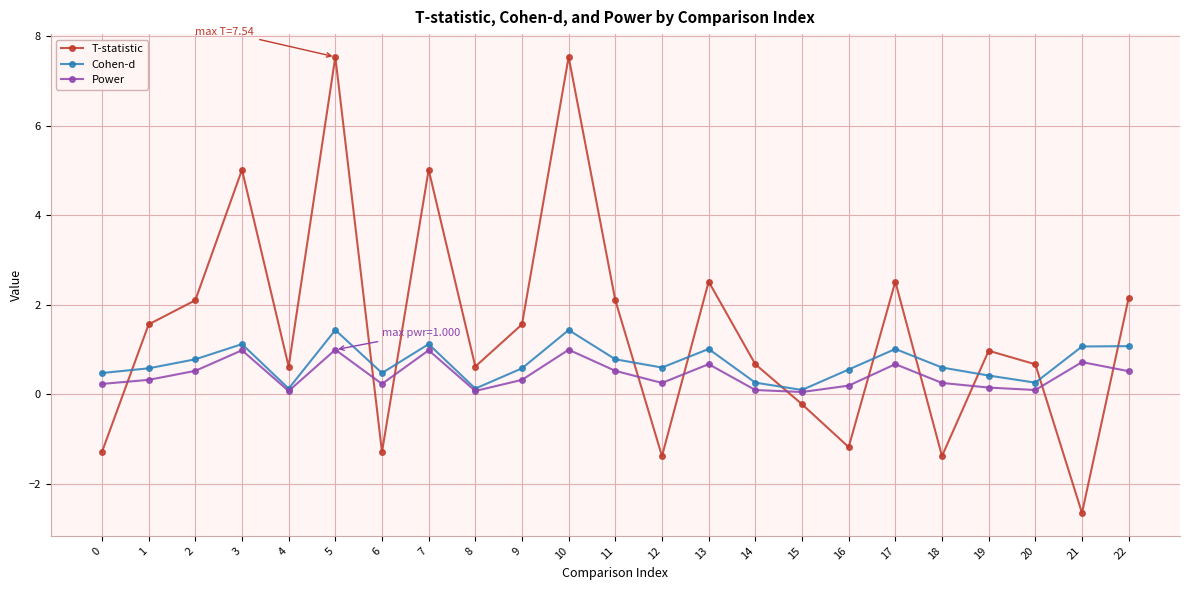

How many positive values does the T-statistic series have?

16